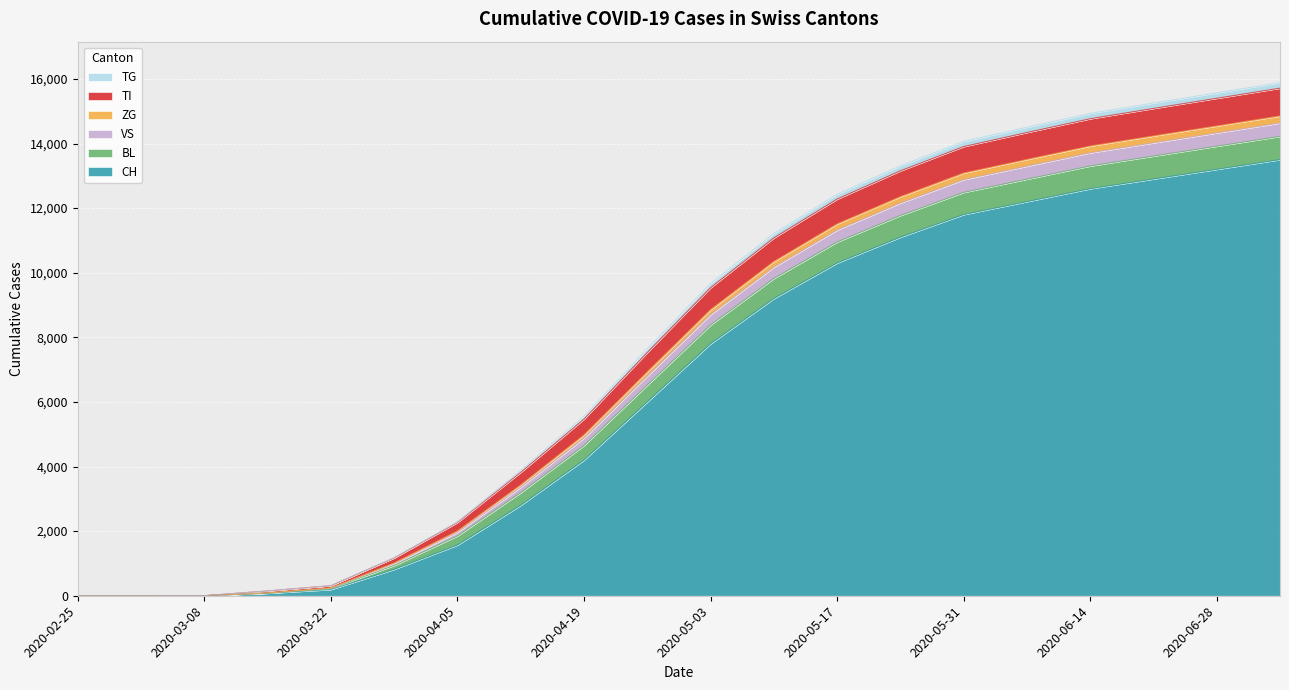

Where is ZG nearest to the value 7317?

2020-04-26